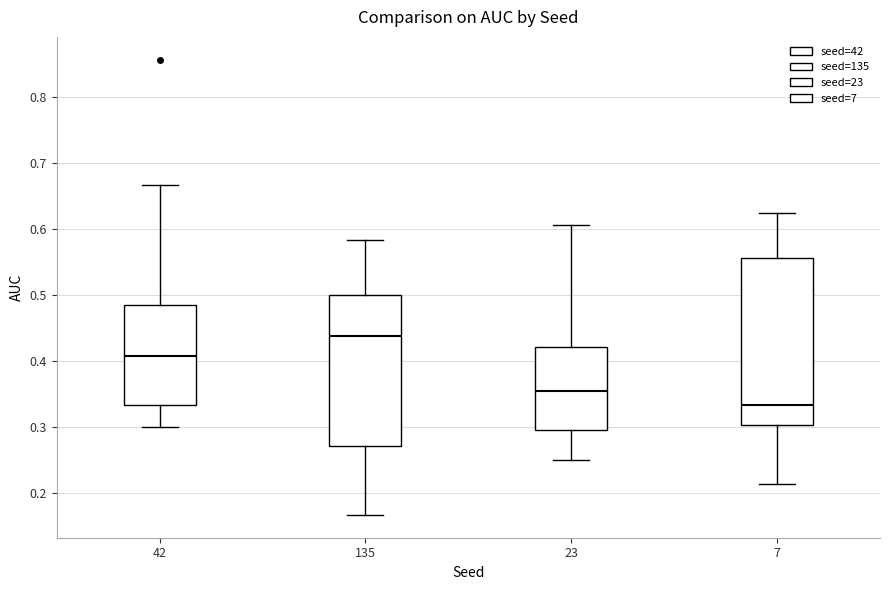

Which box is the tallest, from its lower edge to its upper edge?

7